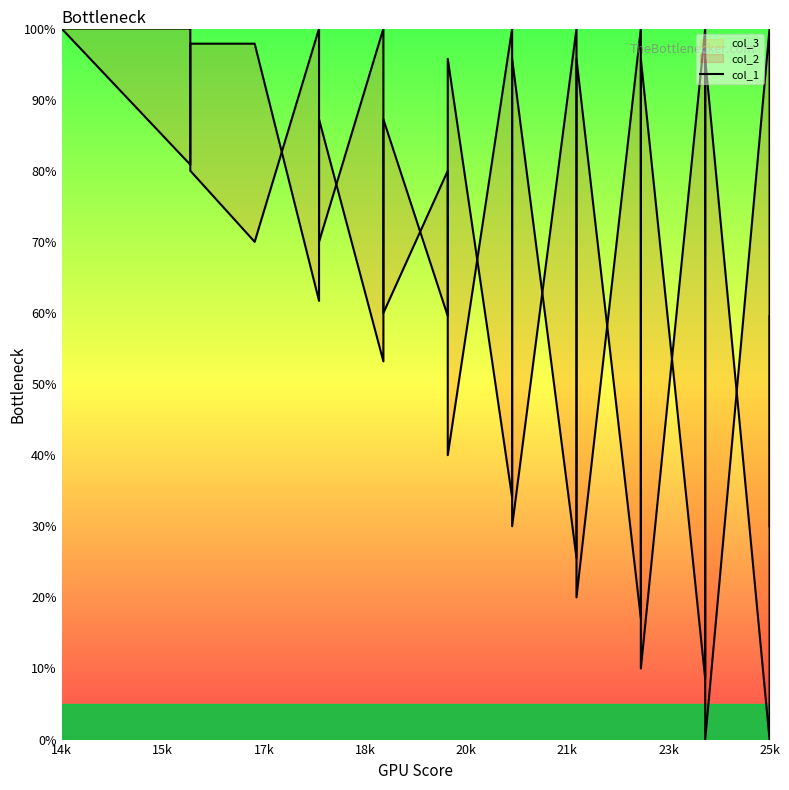

How many lines are shown in the chart?

1